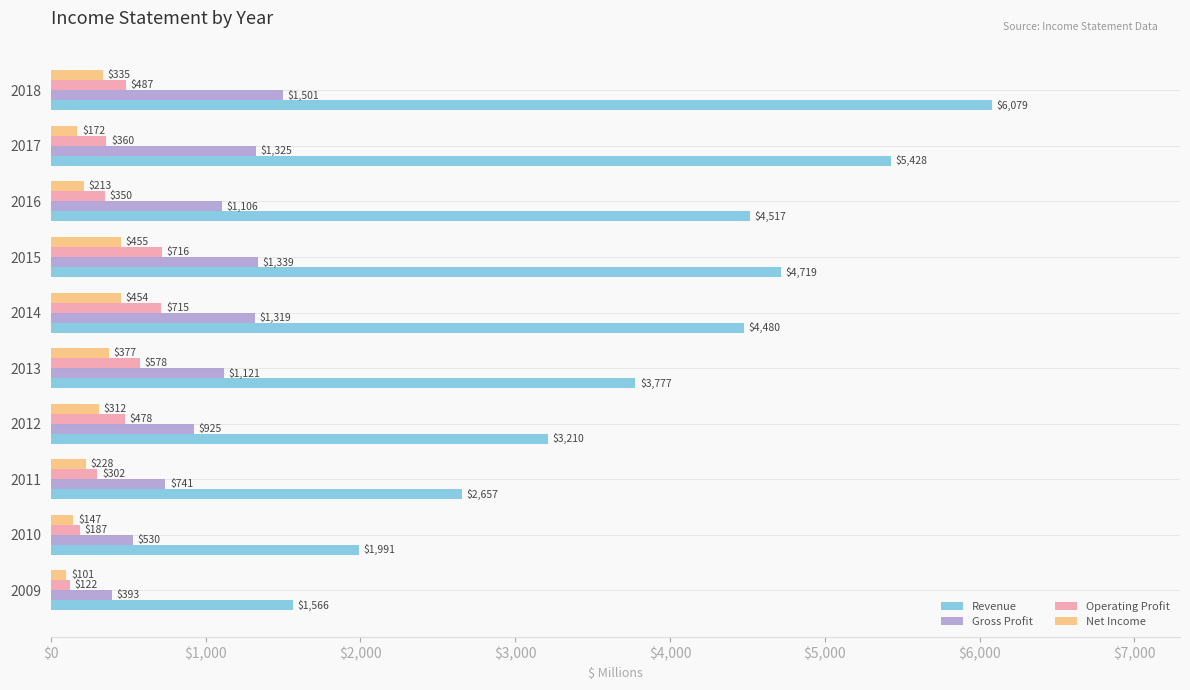

Count the number of categories in the chart.

10